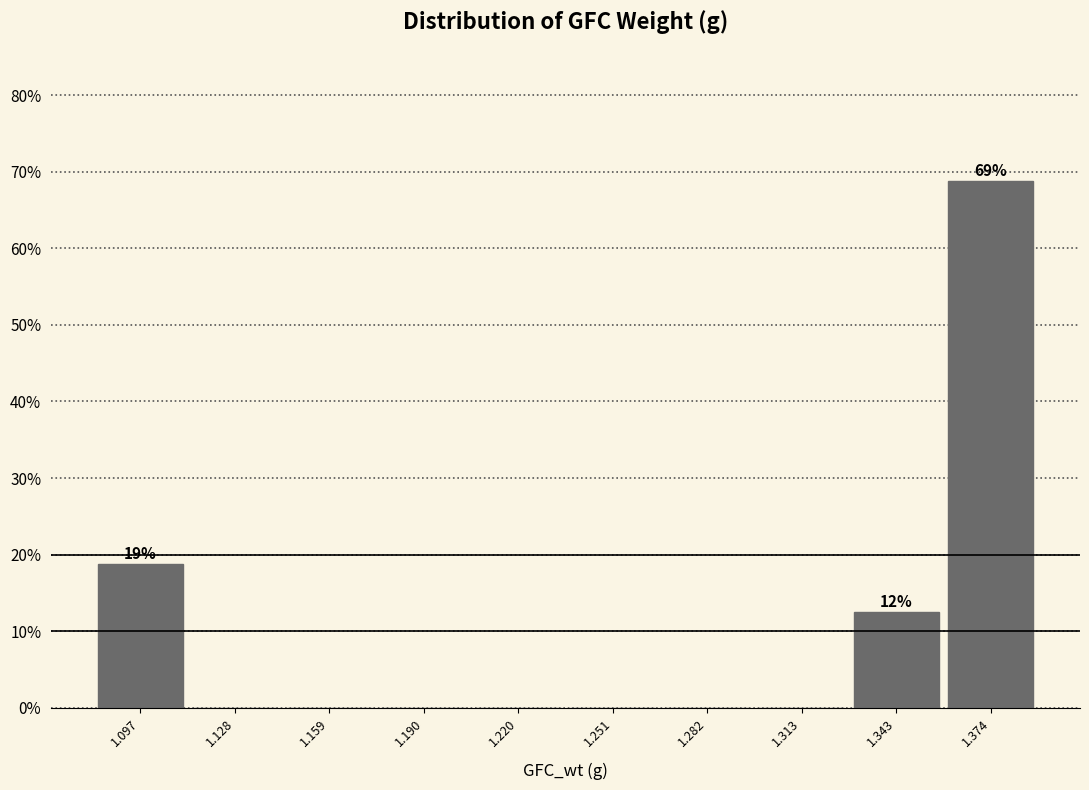

Over which range of the x-axis is the bar tallest?

1.360 to 1.390